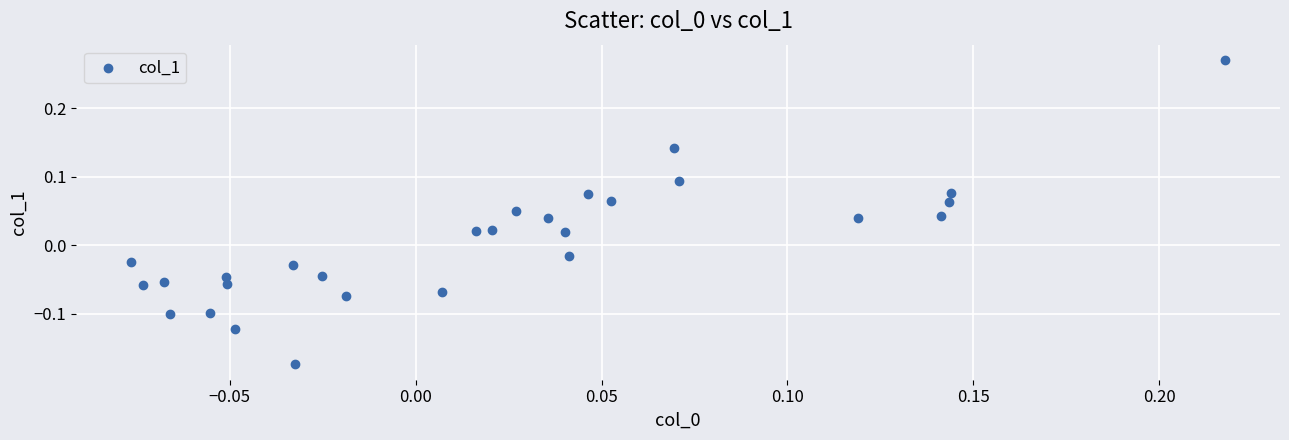

What is the range of Y values (max minus min)?

0.4